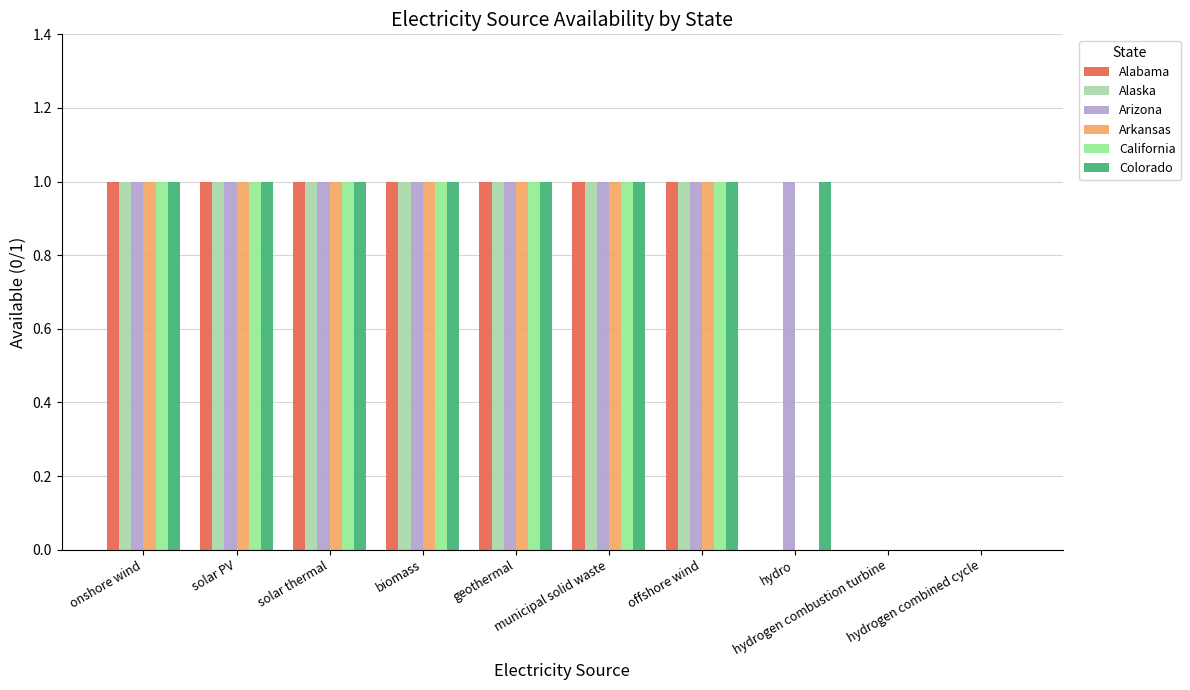

What is the sum of all Colorado values?

8